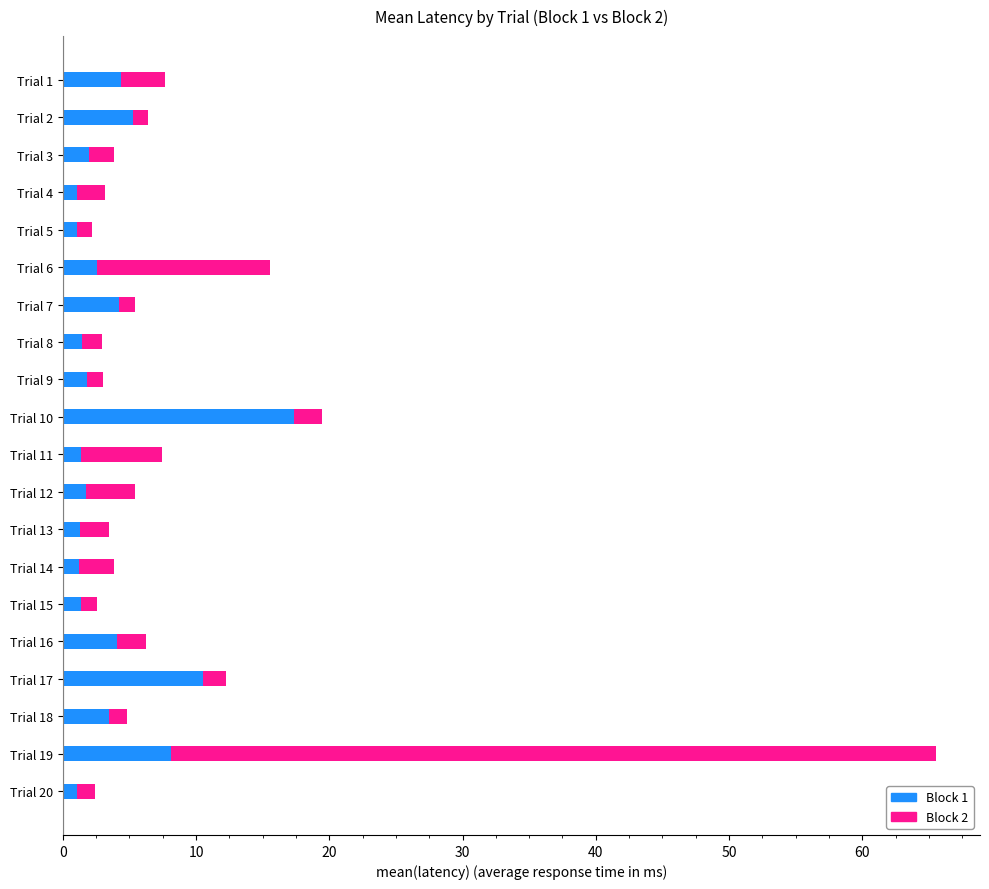

At which category is the sum across all series the highest?

Trial 19